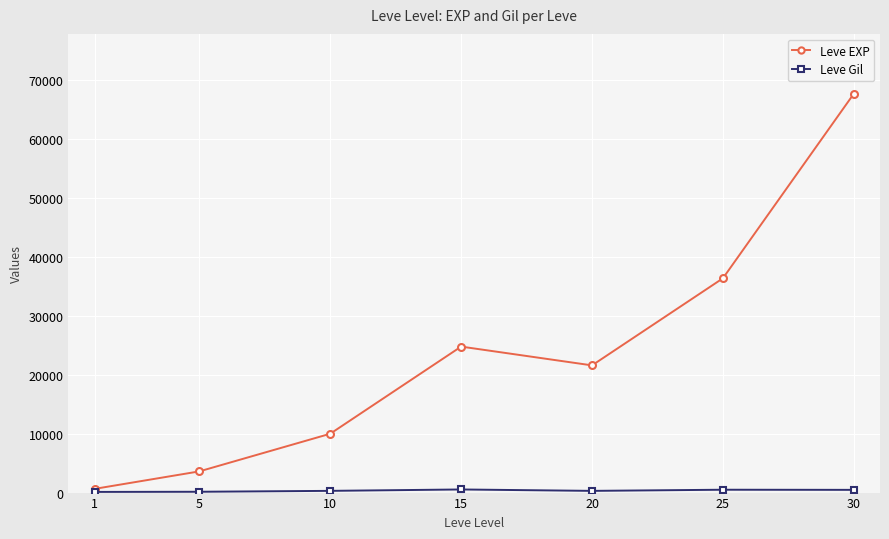

Which series has the largest range (max minus min)?

Leve EXP